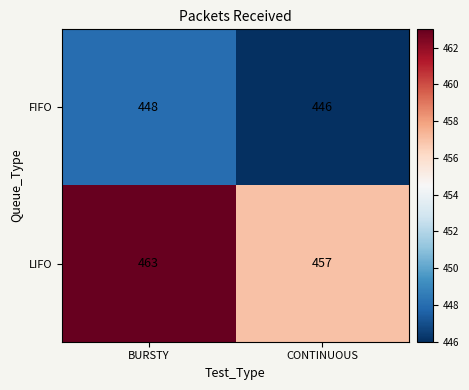

Between BURSTY and CONTINUOUS, which series saw the biggest shift?

LIFO